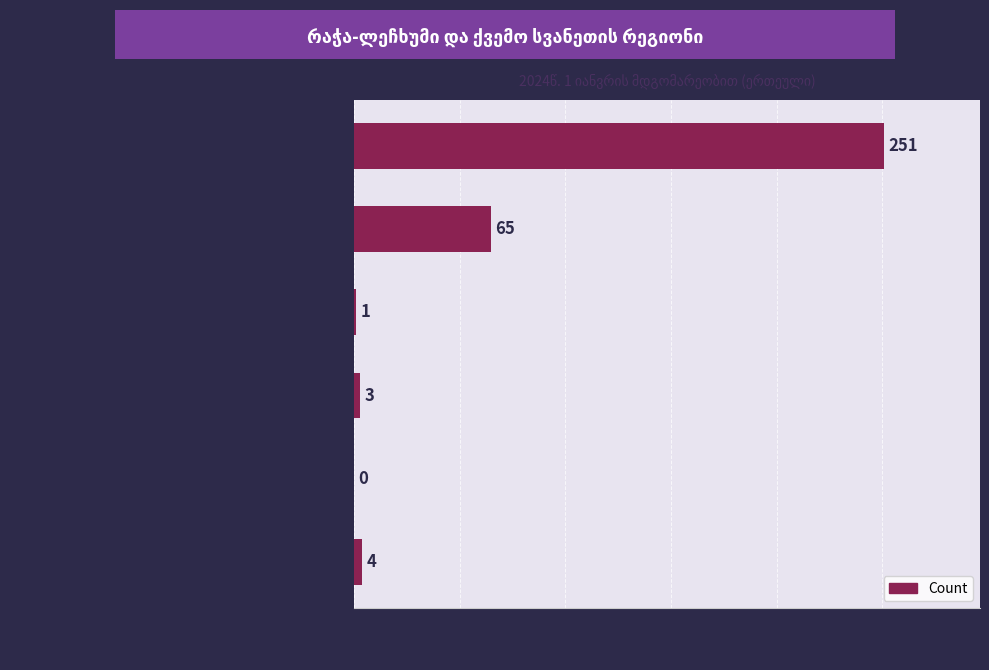

What is the maximum value shown in the chart?

251